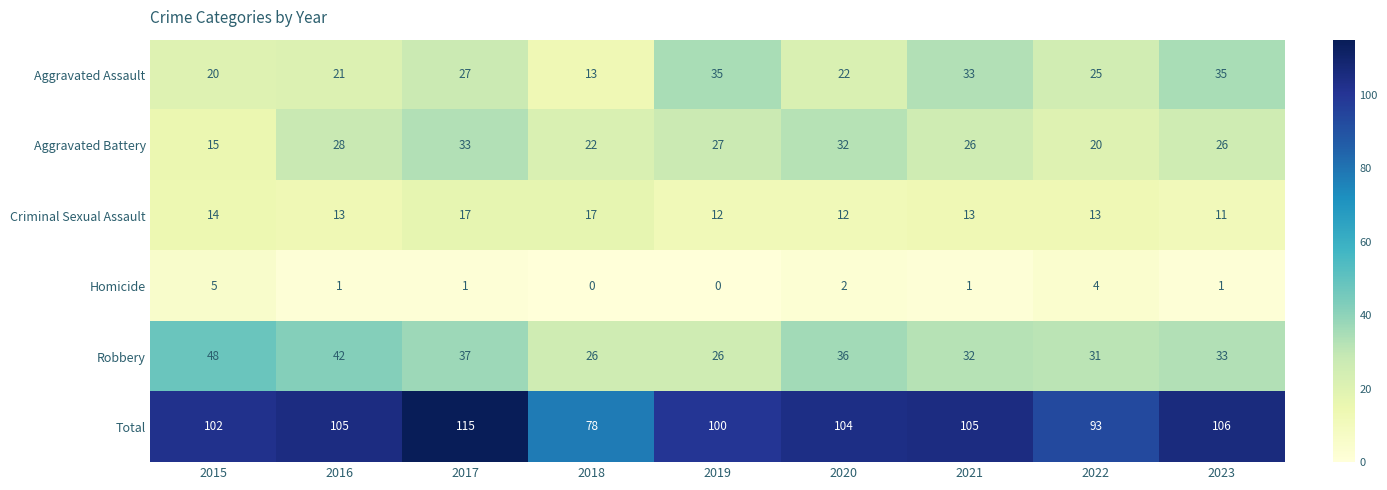

At 2020, list the series in order from largest to smallest.

Total, Robbery, Aggravated Battery, Aggravated Assault, Criminal Sexual Assault, Homicide